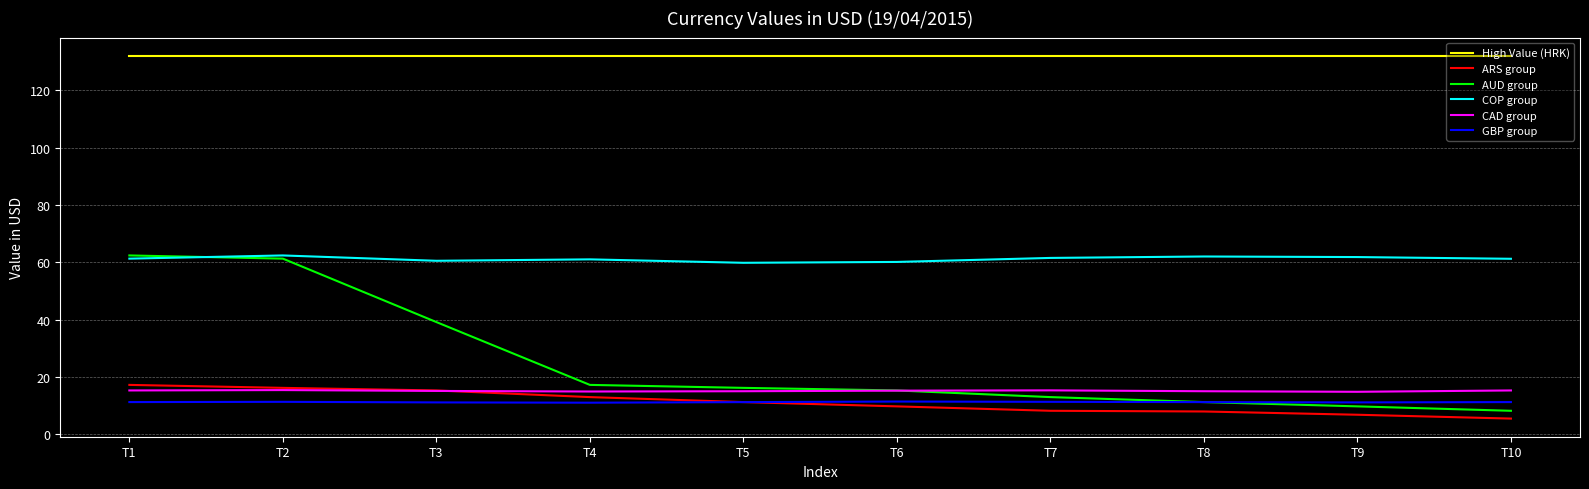

What is the minimum value shown in the chart?

5.5